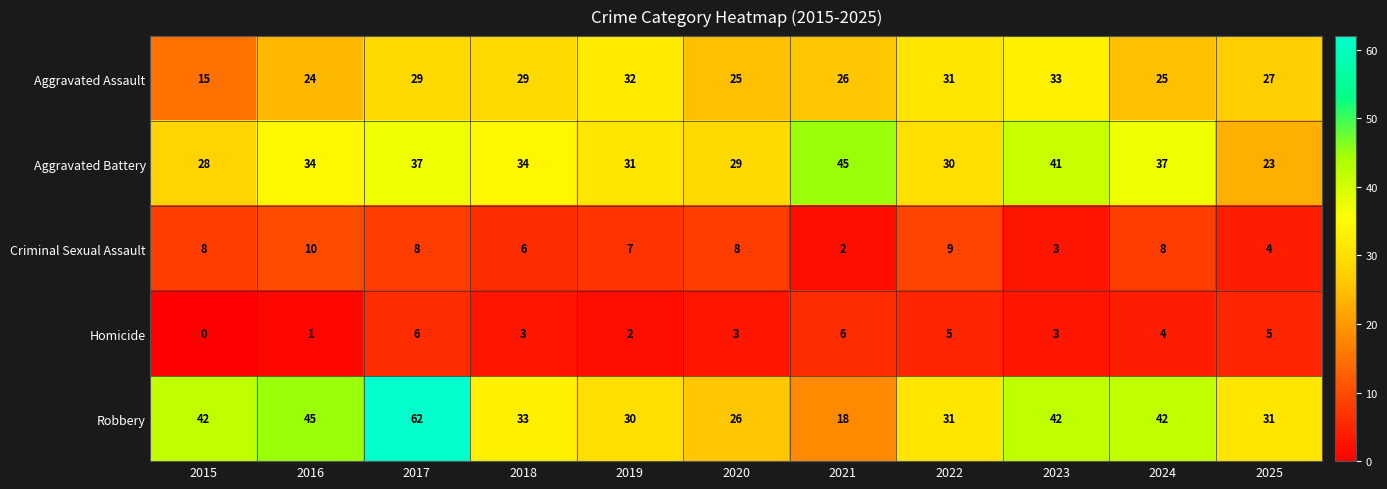

Count the number of categories in the chart.

11